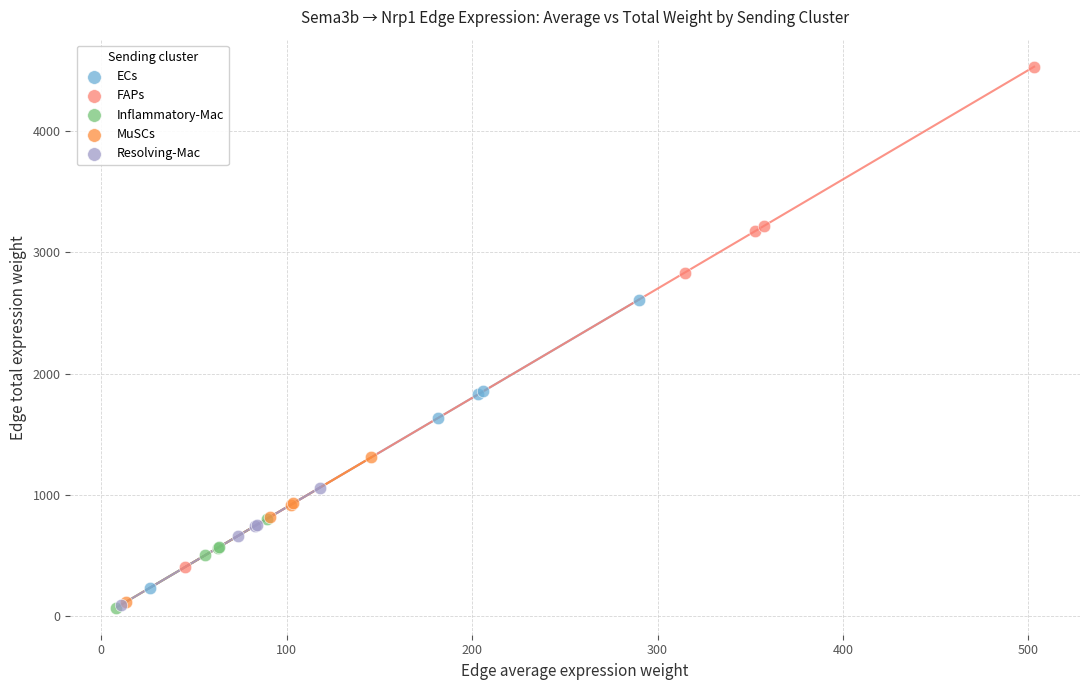

What are all the series names shown in the legend?

ECs, FAPs, Inflammatory-Mac, MuSCs, Resolving-Mac